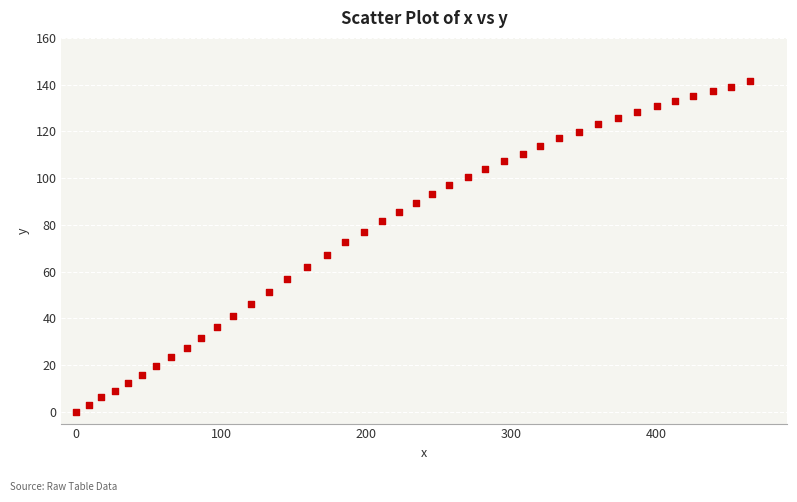

What is the range of X values (max minus min)?

464.2